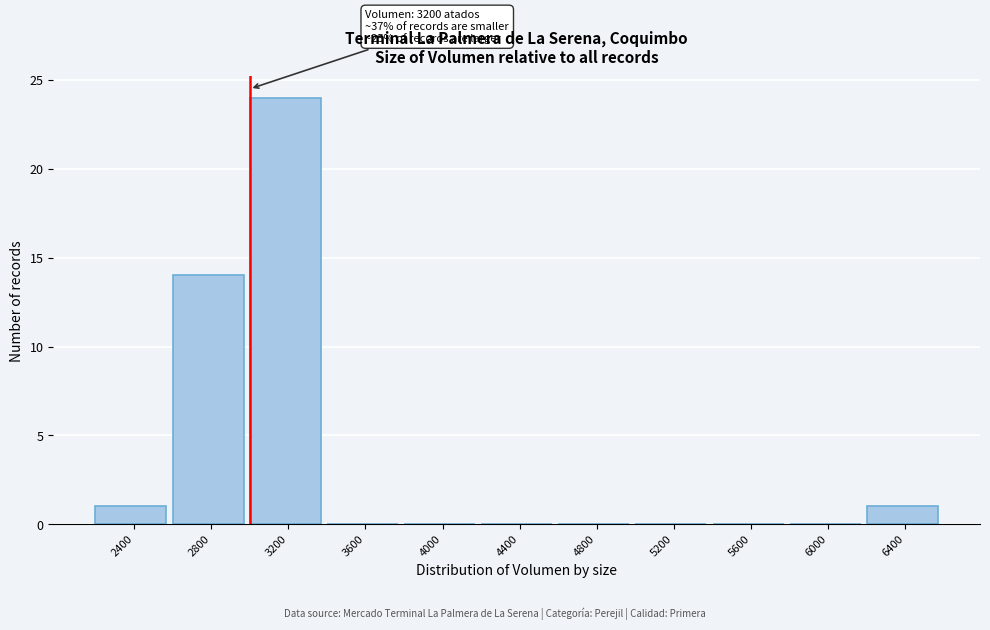

Reading left to right, what are all the values shown in this chart?

2400=1	2800=14	3200=24	3600=0	4000=0	4400=0	4800=0	5200=0	5600=0	6000=0	6400=1